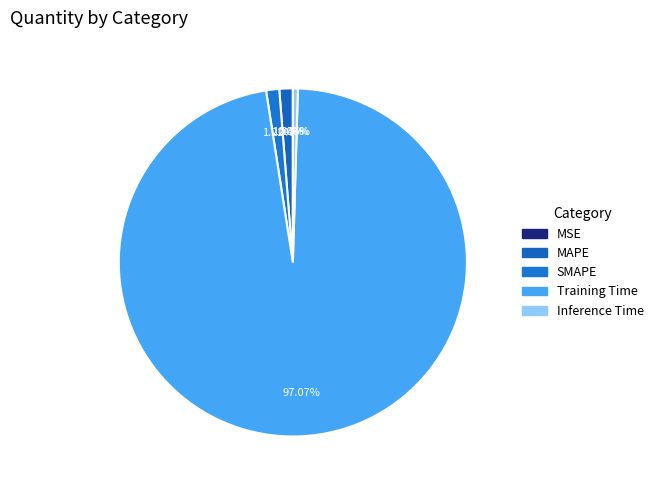

Which slice is the largest?

Training Time